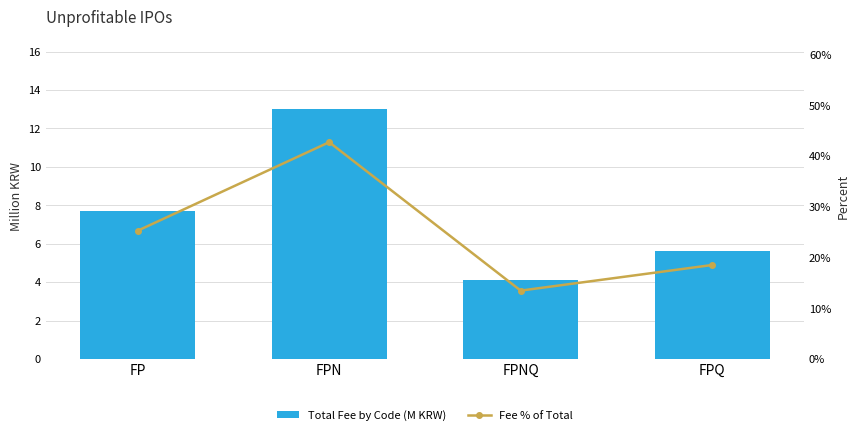

At which category is the sum across all series the highest?

FPN